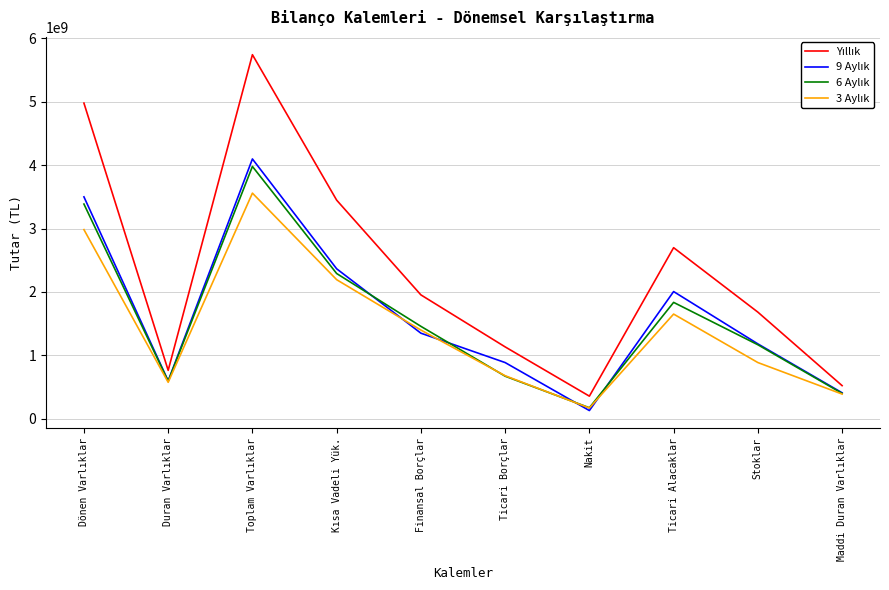

Which label corresponds to the smallest value in the chart?

Nakit